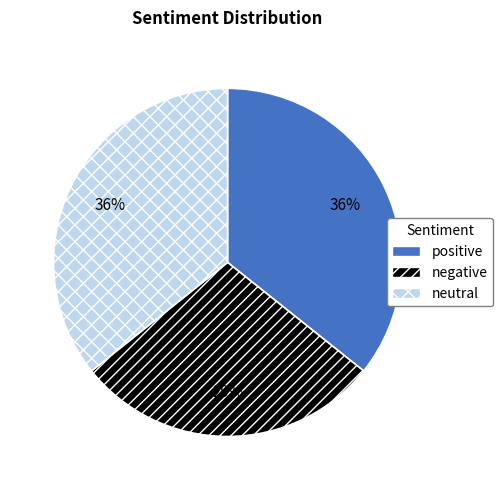

Do negative and positive together represent more than half of the pie?

Yes